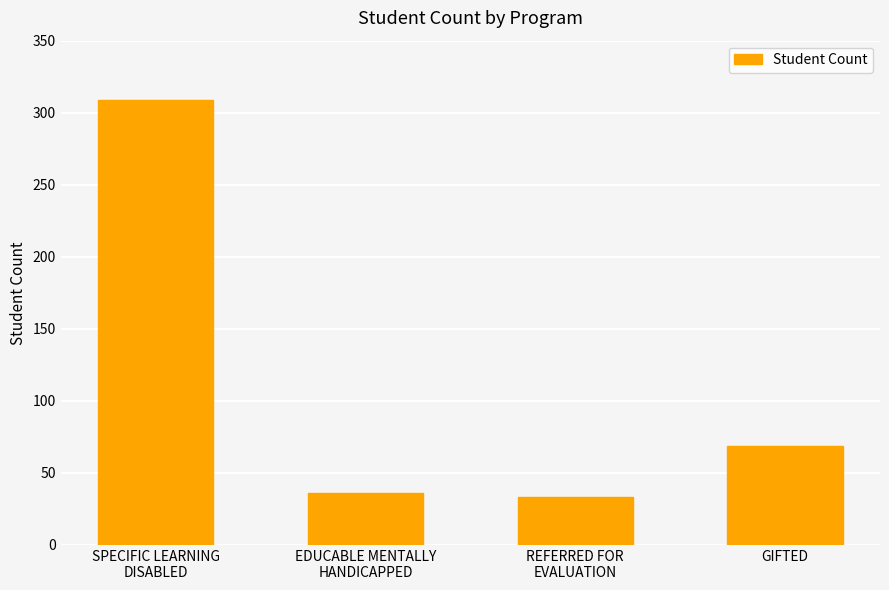

The value at REFERRED FOR
EVALUATION is 52. True or false?

False